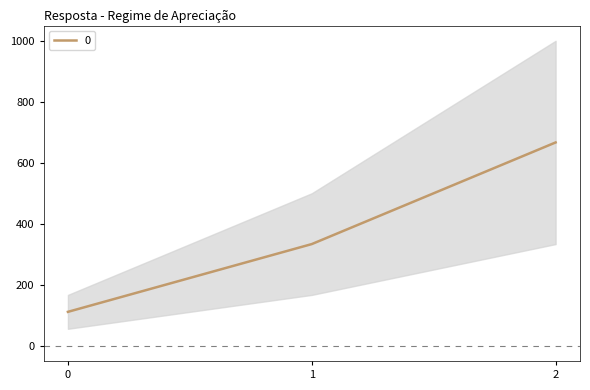

What is the value of the 2nd point from the left?

333.3